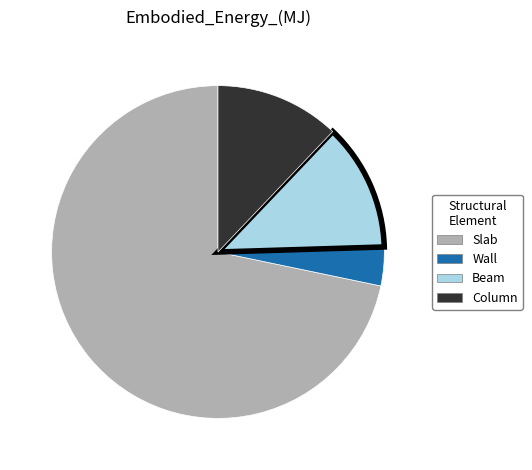

Do Column and Wall together represent more than half of the pie?

No